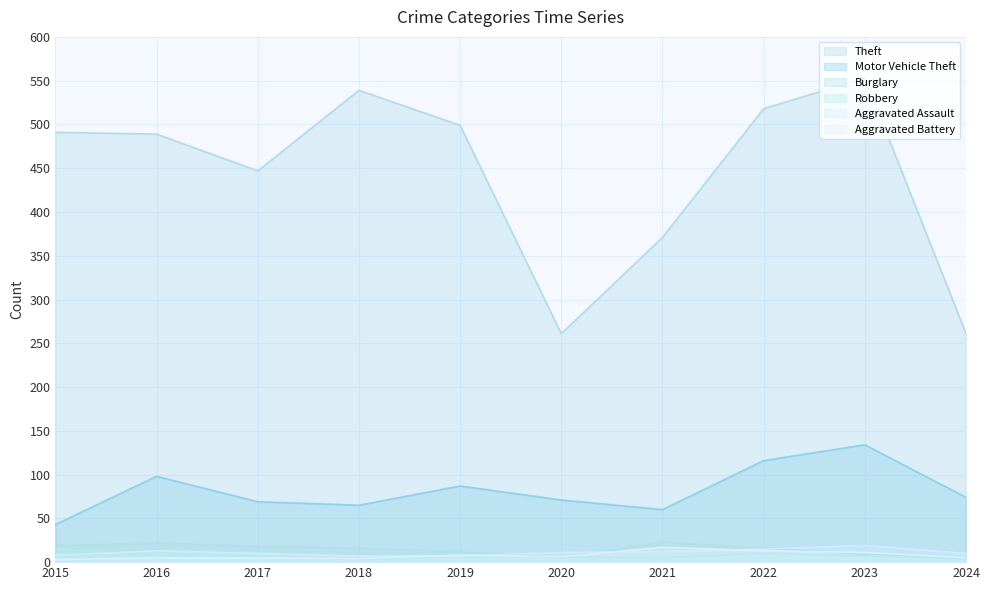

What are all the series names shown in the legend?

Theft, Motor Vehicle Theft, Burglary, Robbery, Aggravated Assault, Aggravated Battery